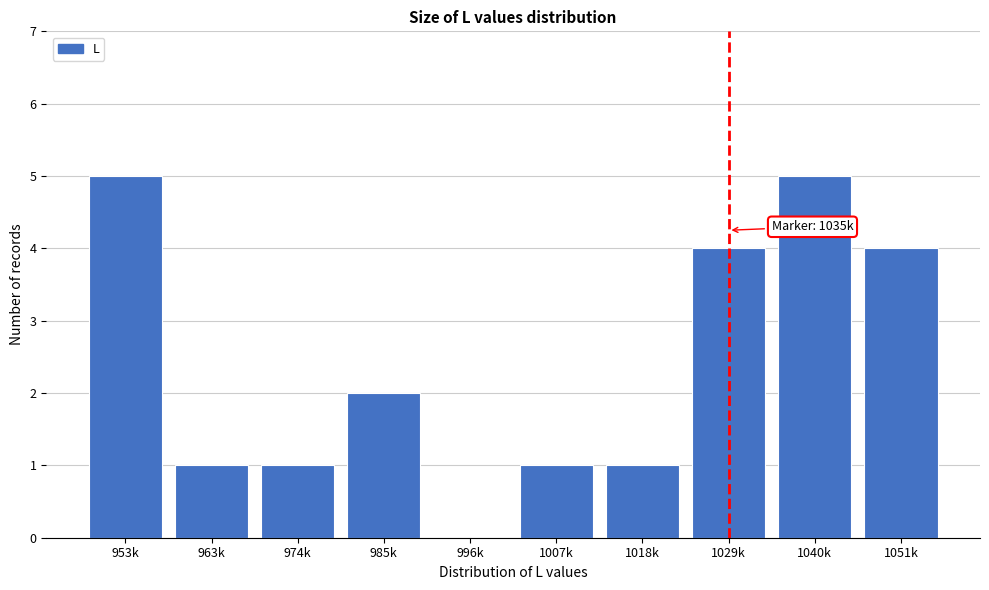

Reading left to right, what are all the values shown in this chart?

953k=5	963k=1	974k=1	985k=2	996k=0	1007k=1	1018k=1	1029k=4	1040k=5	1051k=4